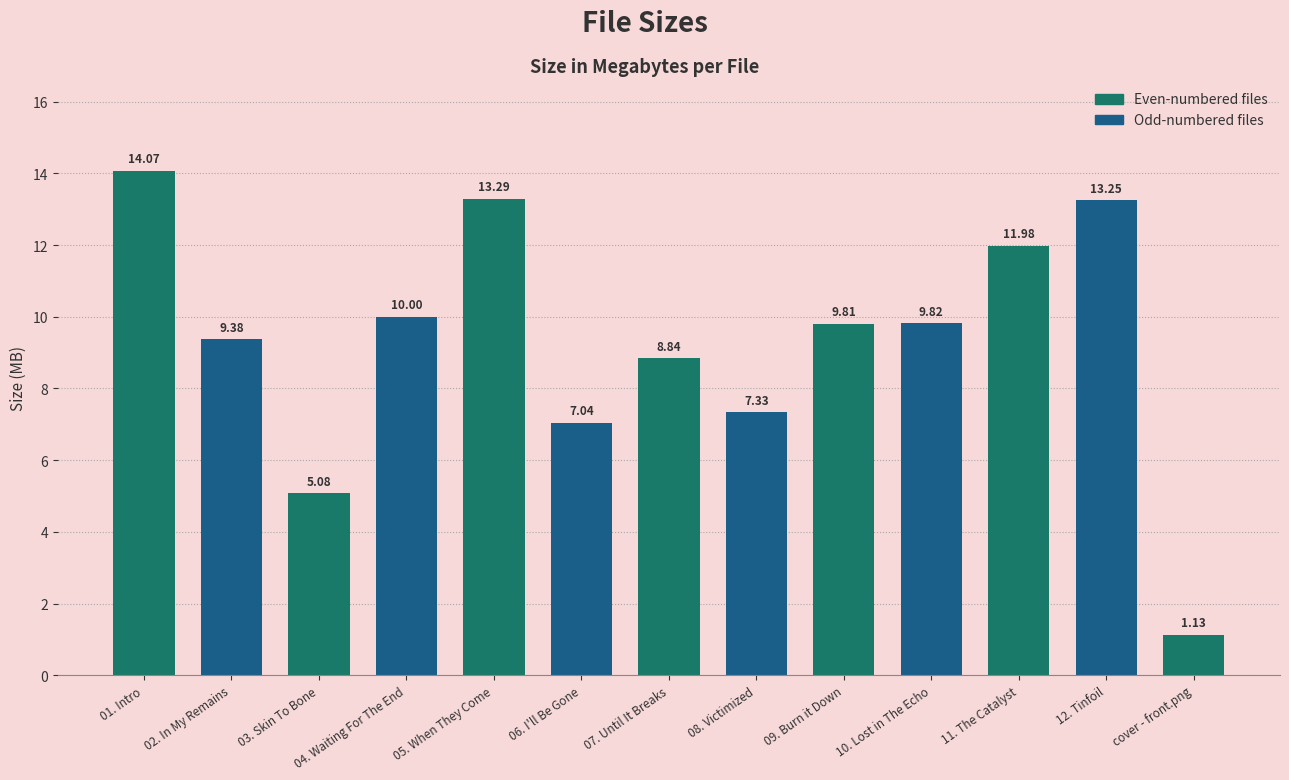

What is the average value?

9.3